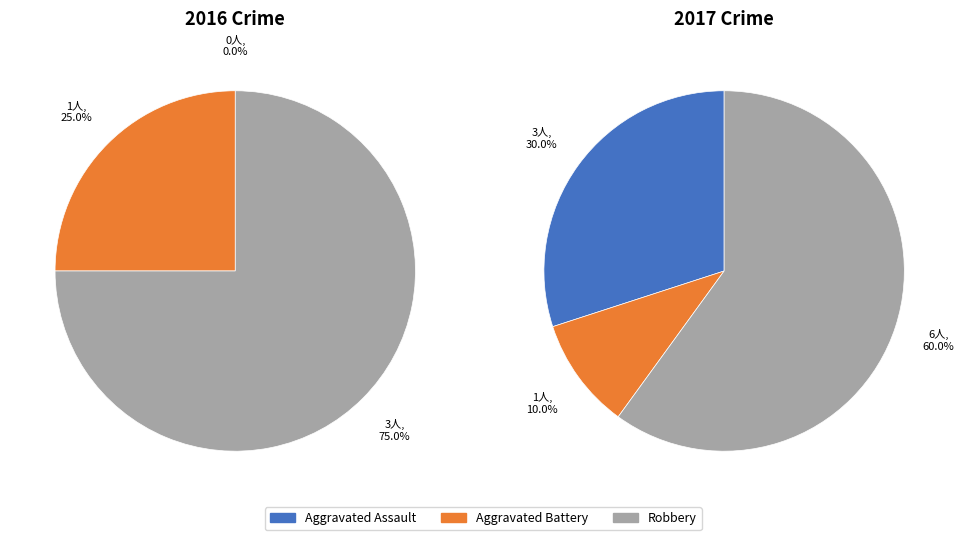

Does Aggravated Assault represent more than half of the total?

No